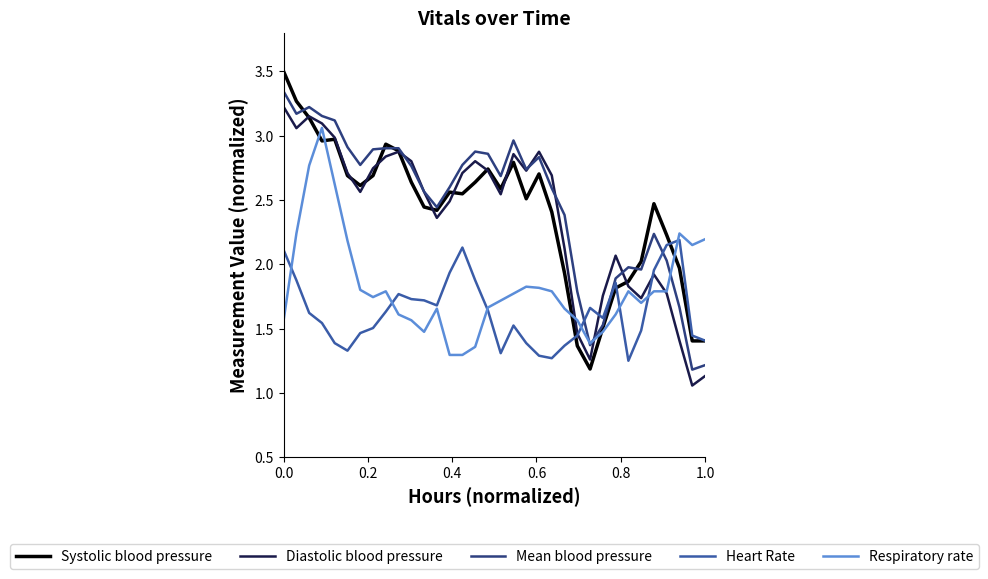

What is the maximum value shown in the chart?

3.5